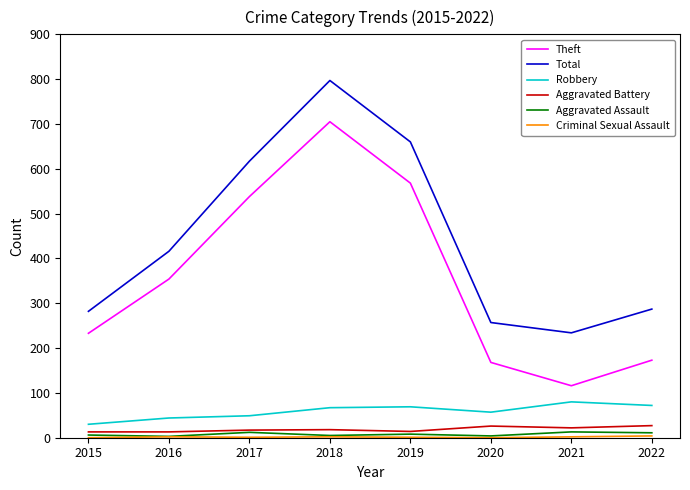

What is the difference between the highest and lowest values at 2016?

414